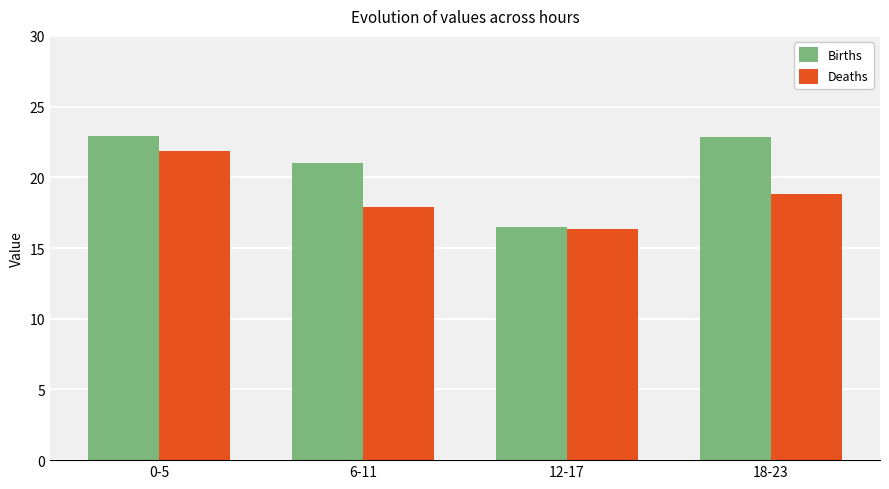

What is the average value of the Deaths series?

18.7